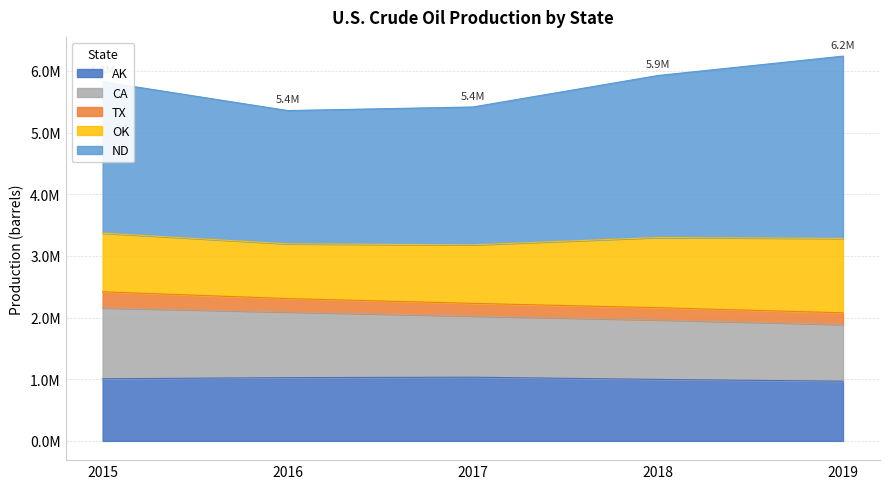

Which category has the highest value across all series?

2019